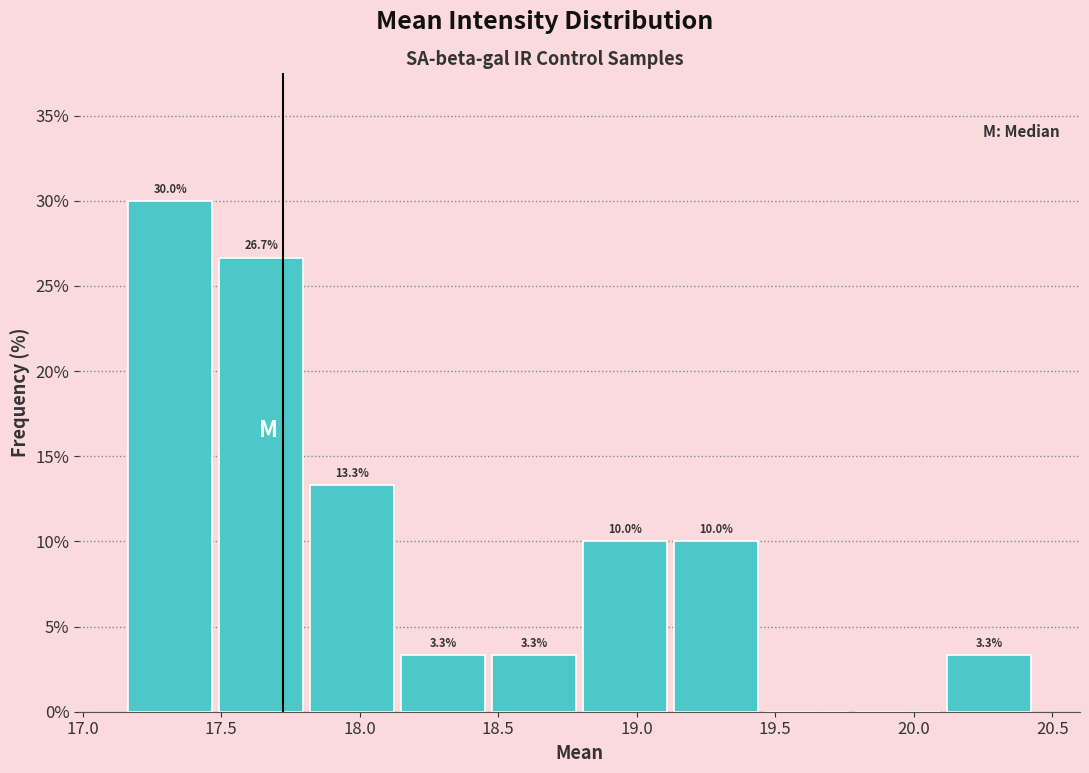

Which range on the x-axis has the tallest bar?

17.15 to 17.50